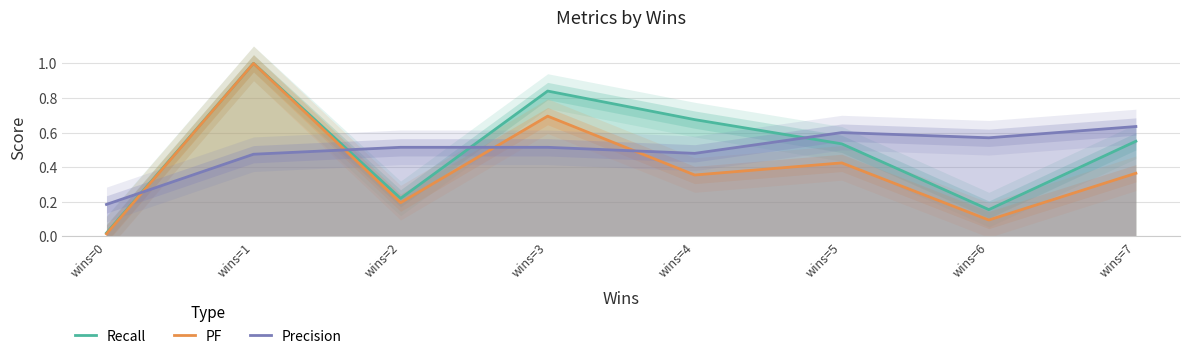

True or false: Recall has more than 0 points higher than both neighbors.

True